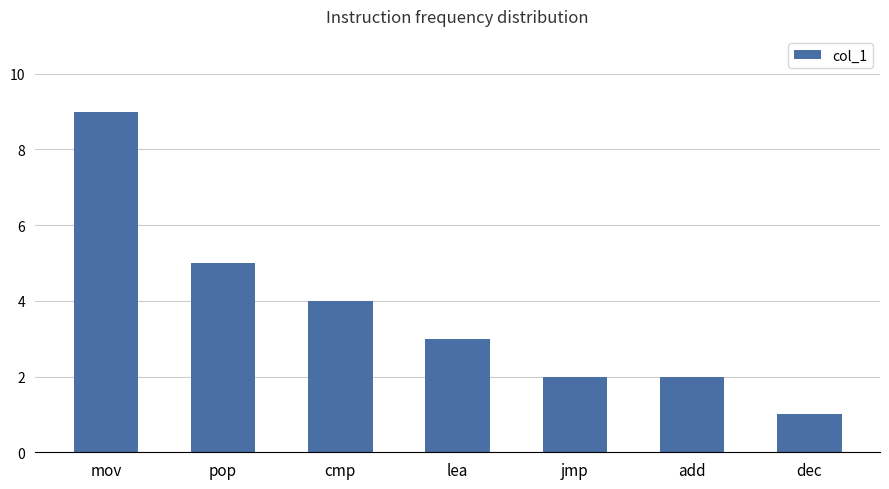

Reading right to left, what are all the values shown in this chart?

1	2	2	3	4	5	9